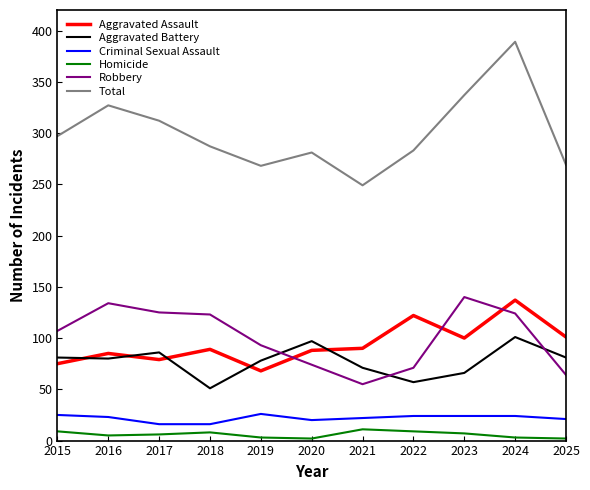

True or false: Total and Criminal Sexual Assault intersect in this chart.

False